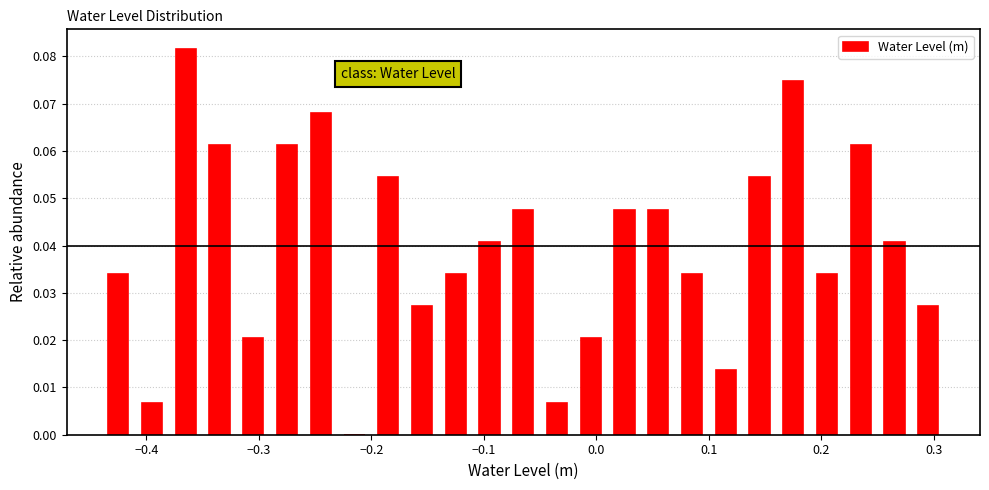

Around what value on the x-axis is the tallest bar? Give the approximate position of its centre, as read against the axis.

-0.36